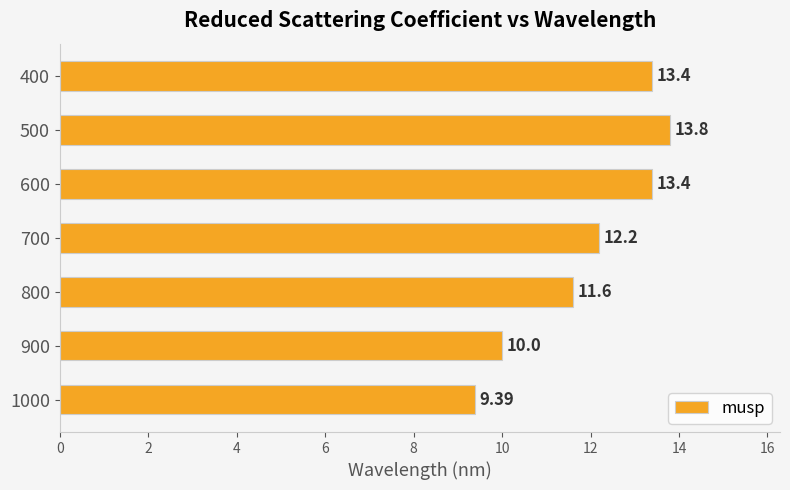

What is the change in value from 500 to 900?

-3.8